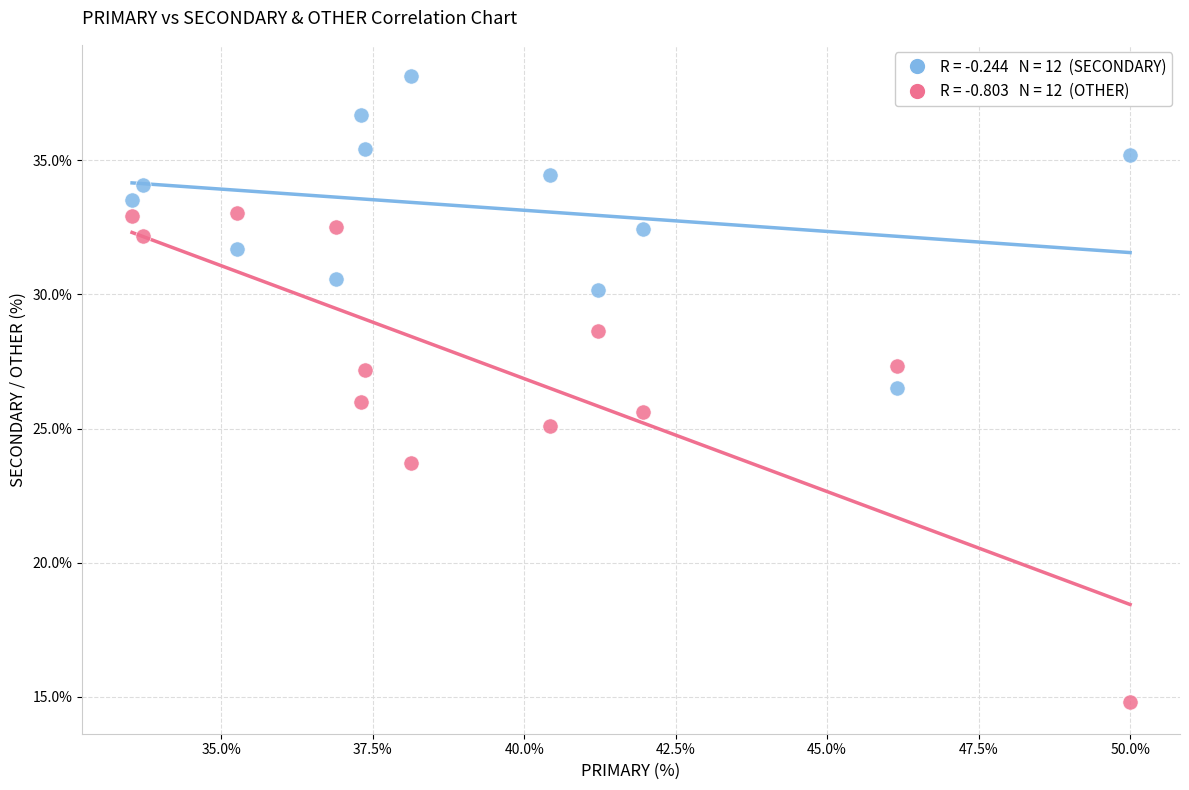

Across all data points, what is the range of X values (max minus min)?

16.5